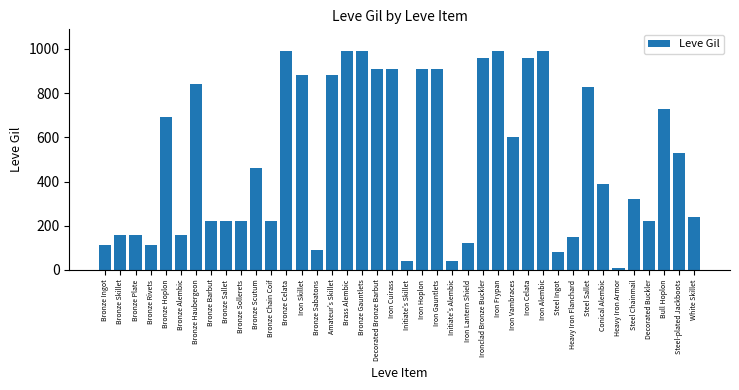

What is the average value?

506